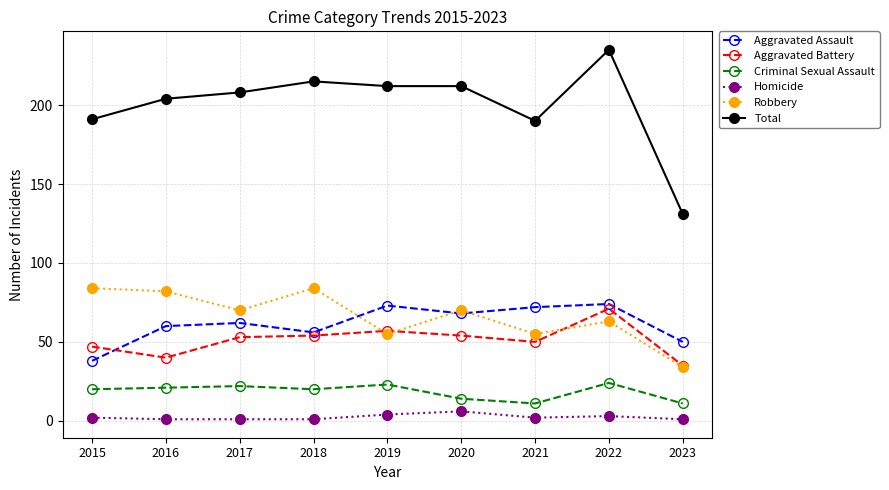

At which category does Aggravated Assault reach its first local valley?

2018